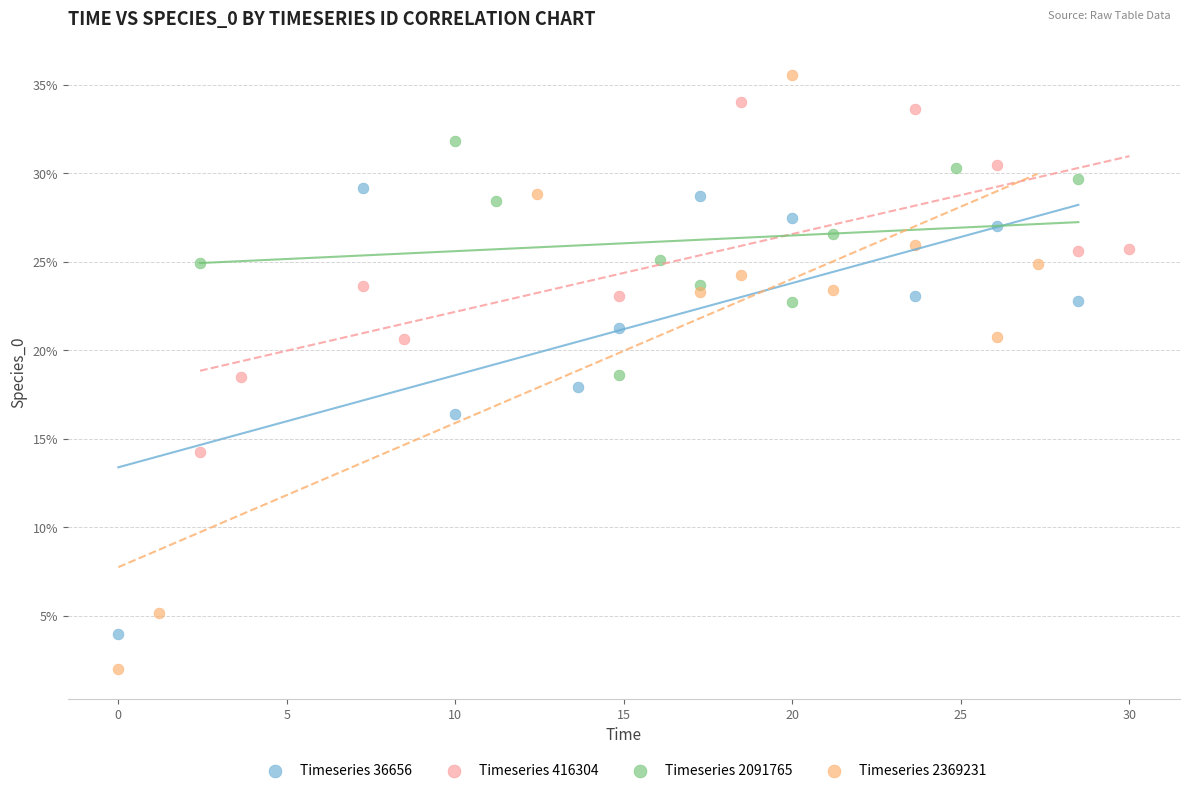

What are all the series names shown in the legend?

Timeseries 36656, Timeseries 416304, Timeseries 2091765, Timeseries 2369231